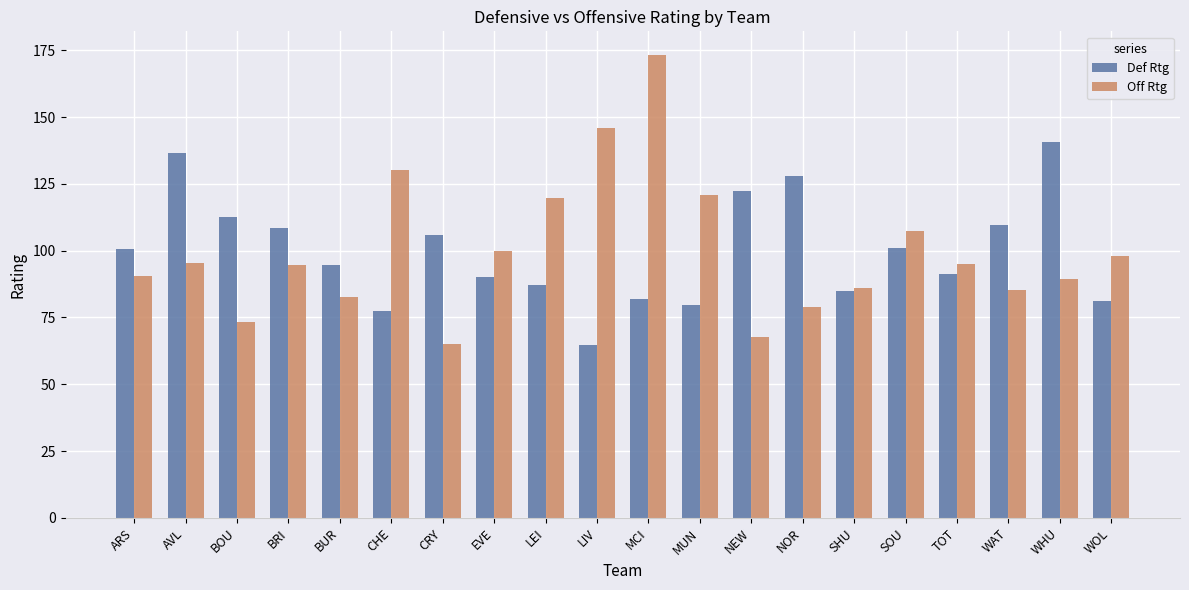

What is the difference between the Off Rtg values at WAT and LIV?

60.4